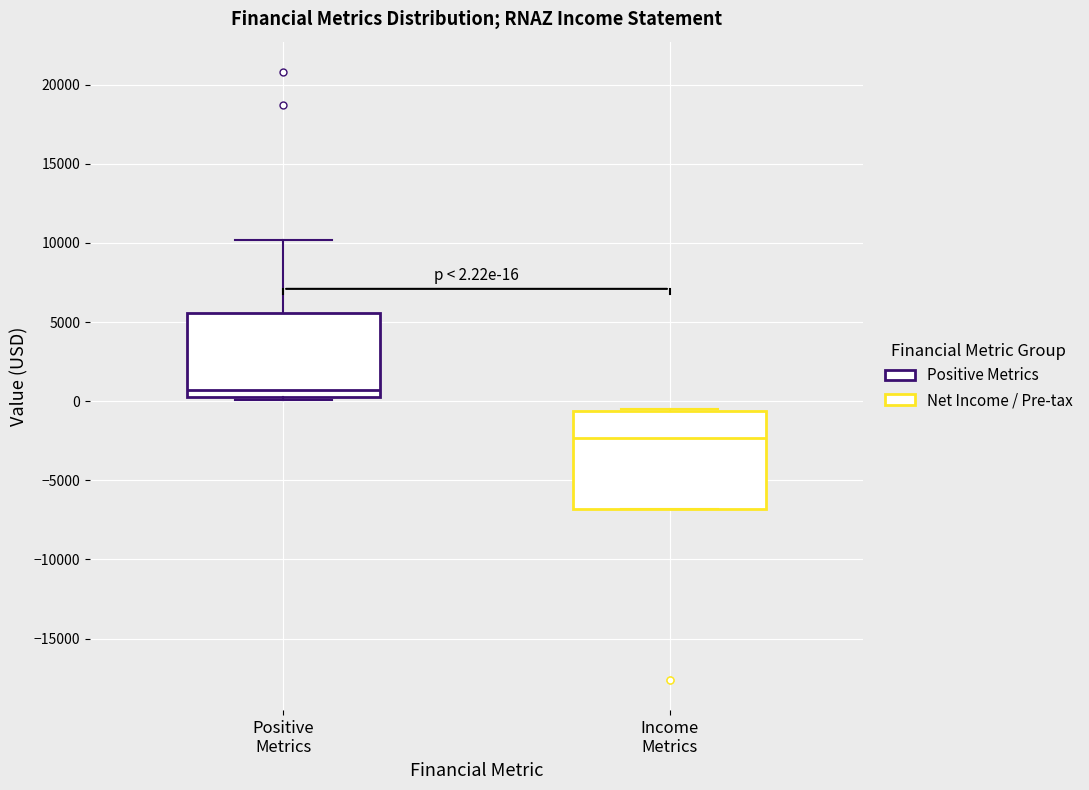

Which box is the tallest, from its lower edge to its upper edge?

Income Metrics